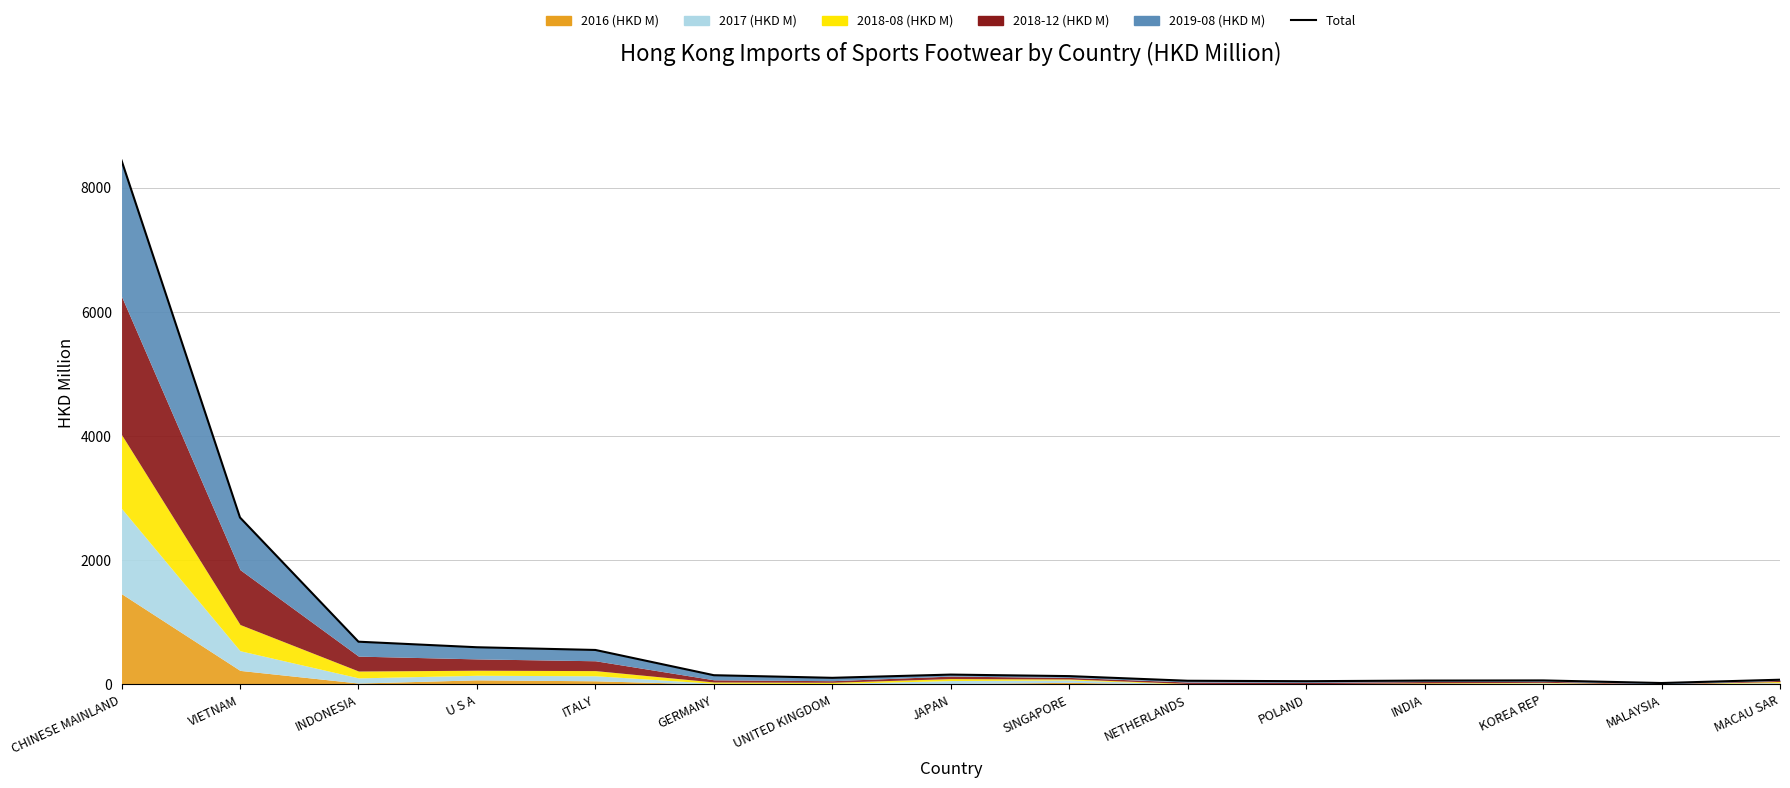

What is the sum of all values?

13863.2